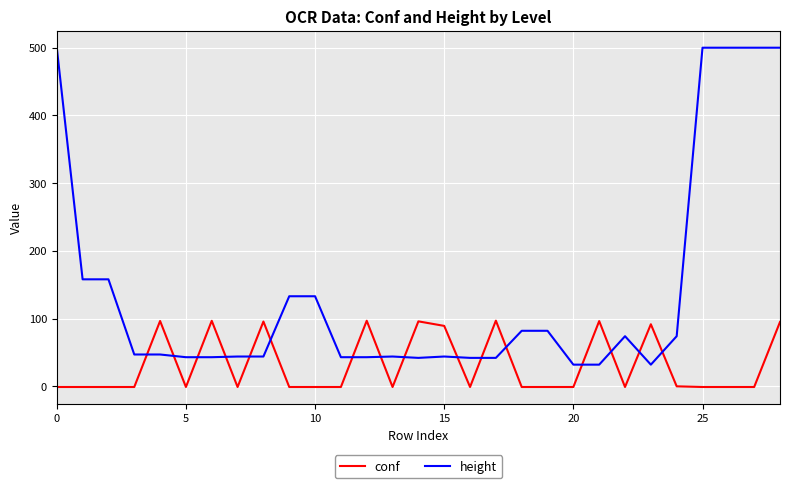

Which series has the largest range (max minus min)?

height